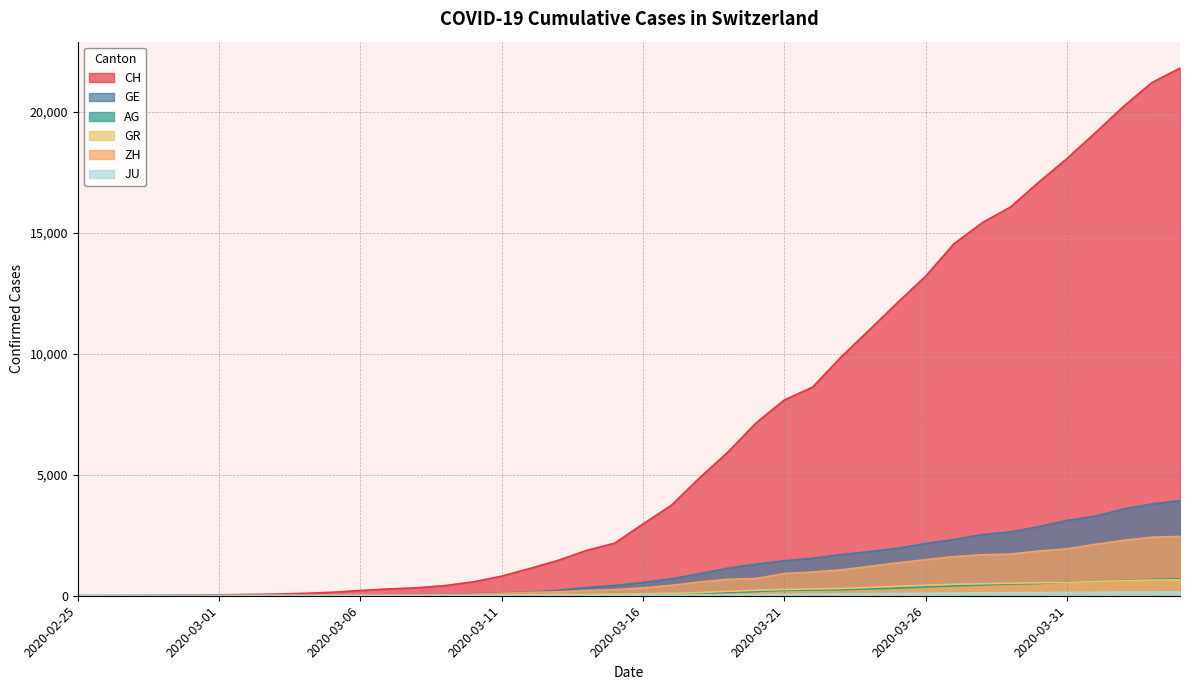

Rank the categories by GE value from highest to lowest.

2020-04-04, 2020-04-03, 2020-04-02, 2020-04-01, 2020-03-31, 2020-03-30, 2020-03-29, 2020-03-28, 2020-03-27, 2020-03-26, 2020-03-25, 2020-03-24, 2020-03-23, 2020-03-22, 2020-03-21, 2020-03-20, 2020-03-19, 2020-03-18, 2020-03-17, 2020-03-16, 2020-03-15, 2020-03-14, 2020-03-13, 2020-03-12, 2020-03-11, 2020-03-10, 2020-03-09, 2020-03-08, 2020-03-07, 2020-03-06, 2020-03-05, 2020-03-04, 2020-03-03, 2020-03-02, 2020-03-01, 2020-02-29, 2020-02-28, 2020-02-26, 2020-02-27, 2020-02-25